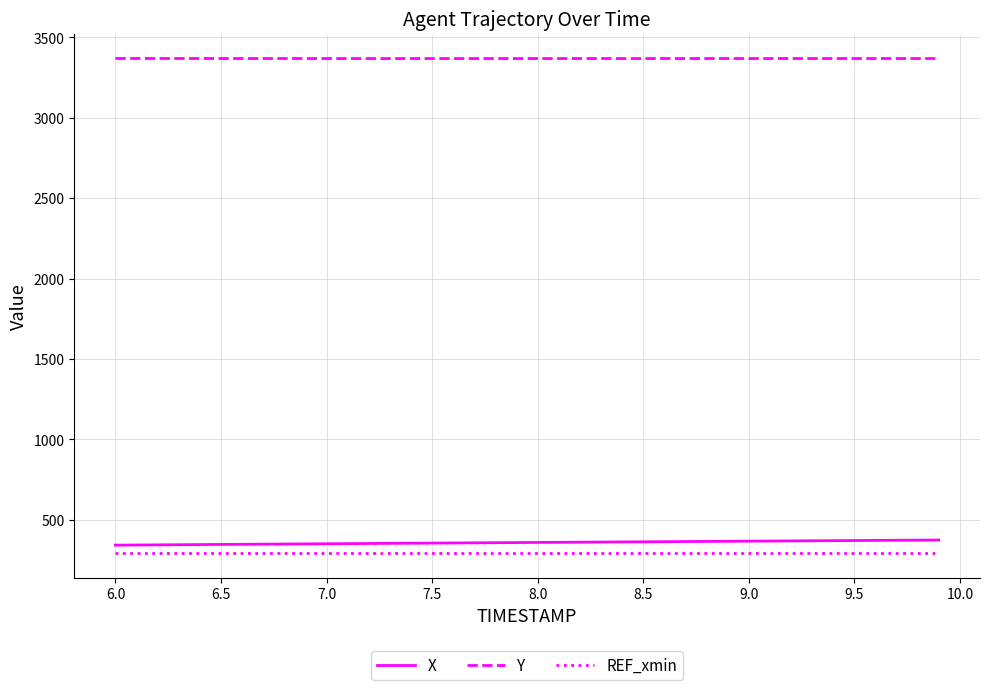

True or false: Y and X cross at least once.

False